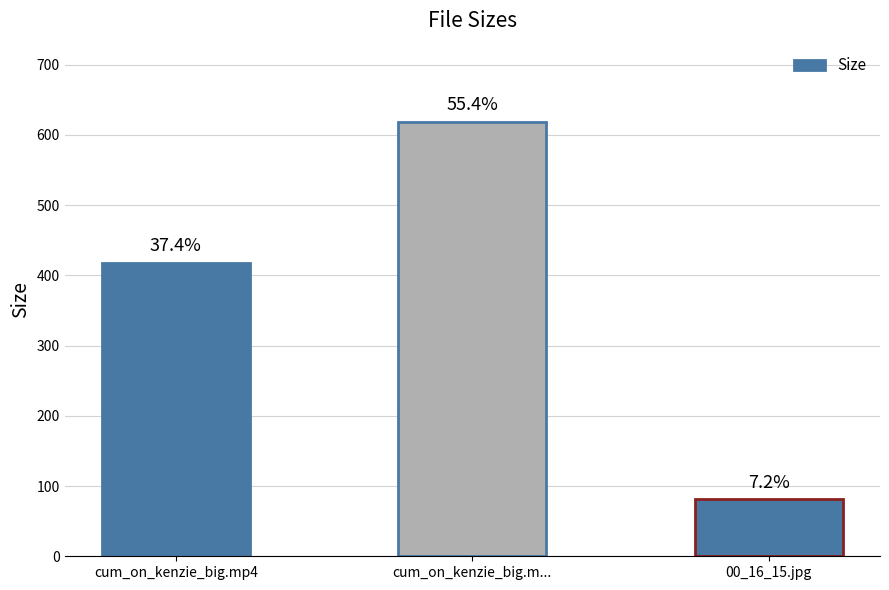

How many bars are there in total?

3